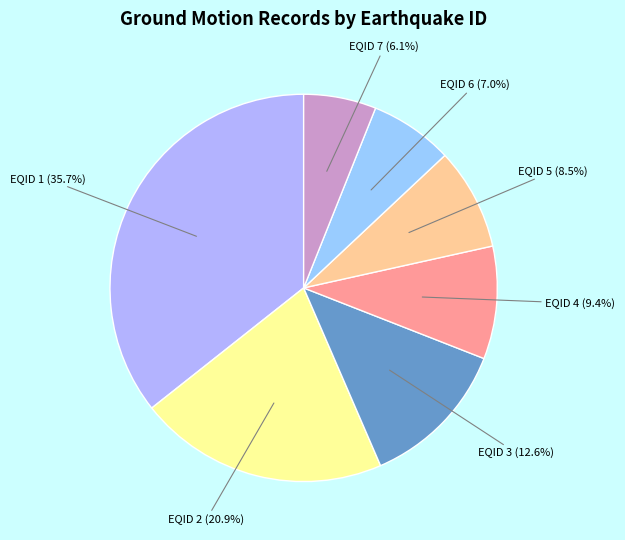

To the nearest percent, what is the average slice percentage?

14%